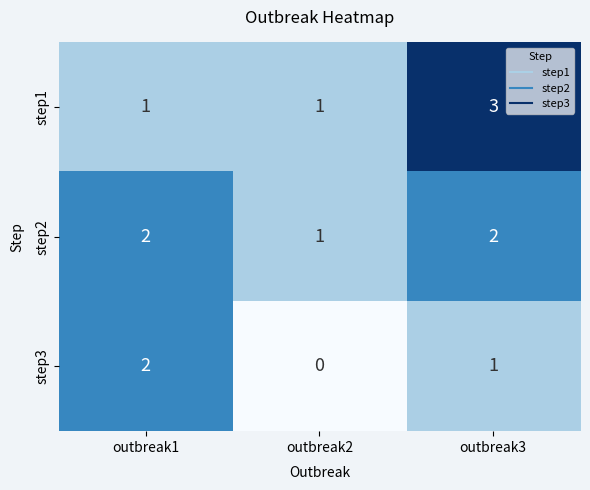

What is the total value across all series at outbreak2?

2